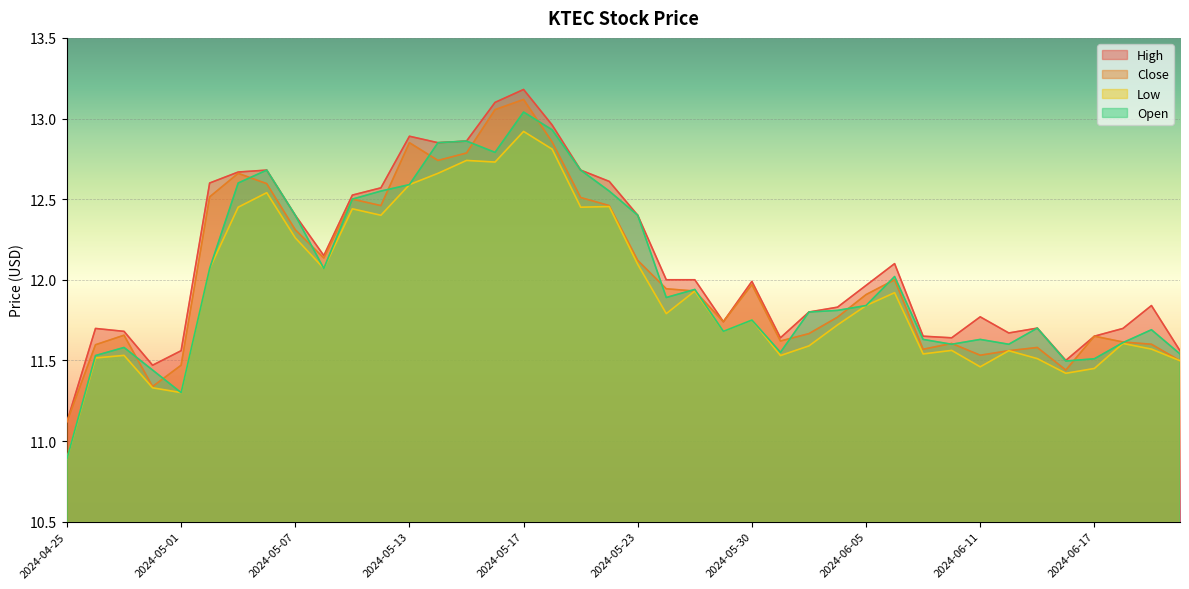

True or false: Low and Close intersect in this chart.

False